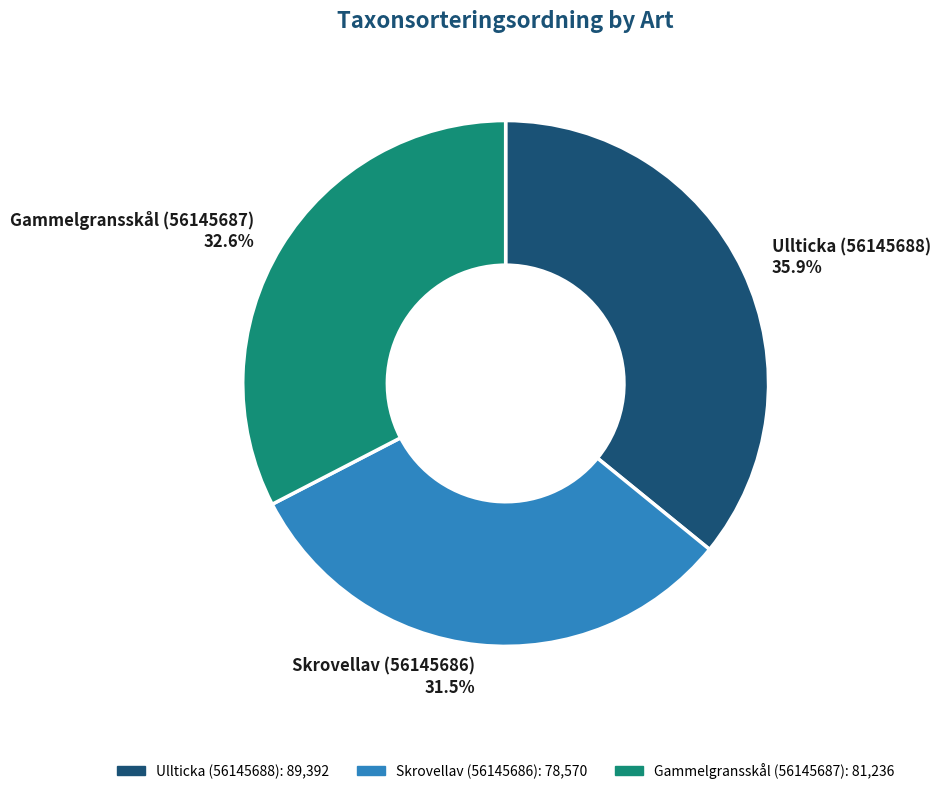

Does Gammelgransskål (56145687) represent more than half of the total?

No